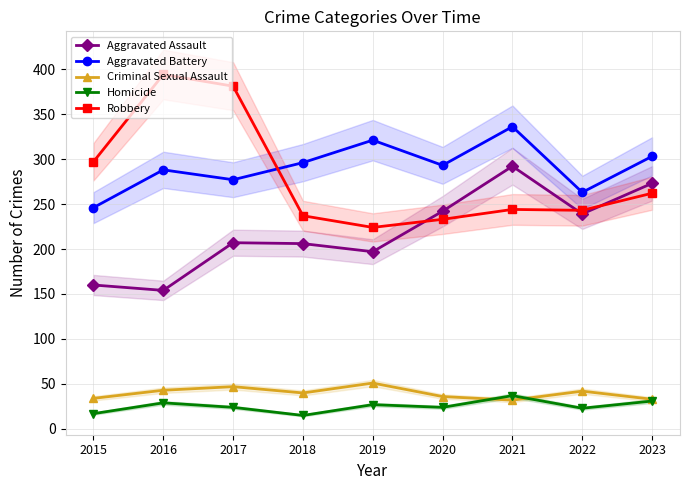

What is the value of the Aggravated Assault point at the 7th from the left?

292